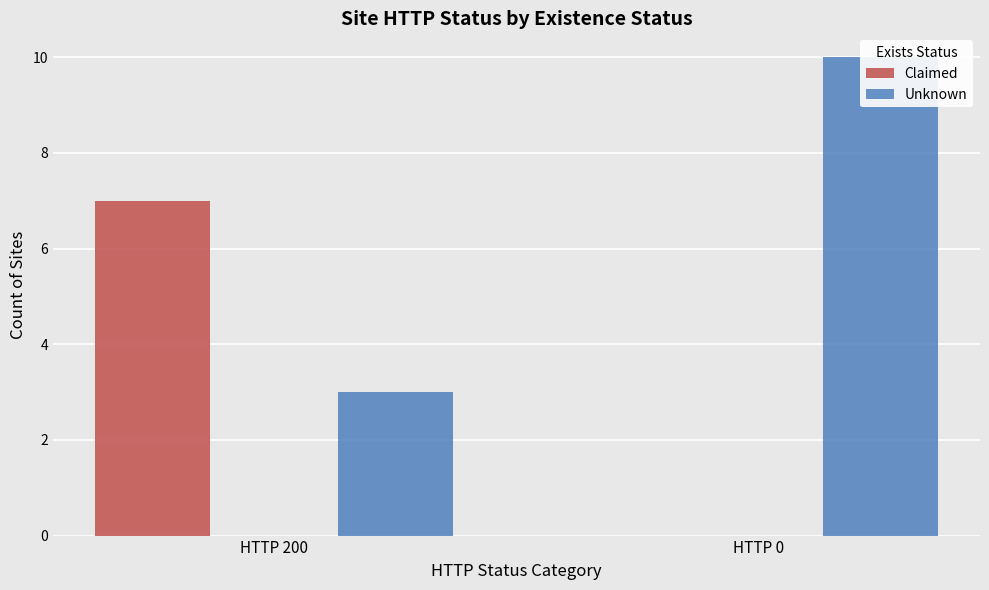

Reading right to left, list all the values displayed in this chart.

Claimed: HTTP 0=0	HTTP 200=7
Unknown: HTTP 0=10	HTTP 200=3